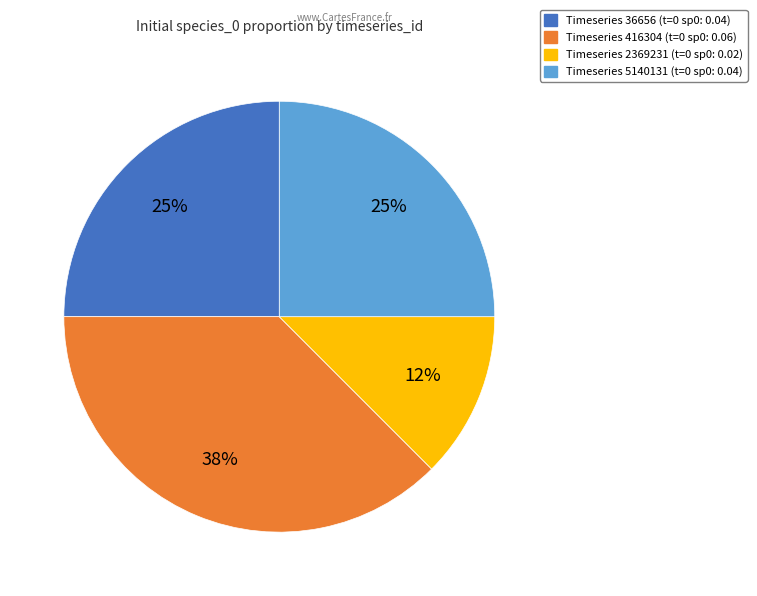

Count the number of slices in the pie.

4